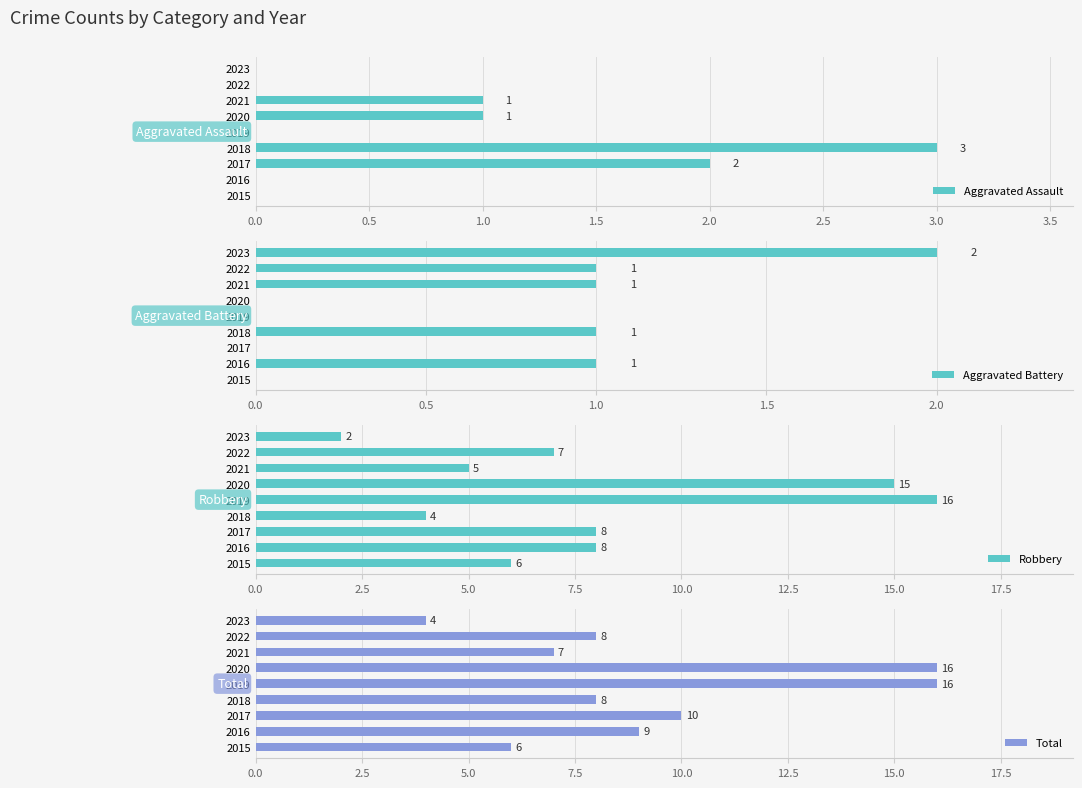

Are the bars horizontal?

Yes